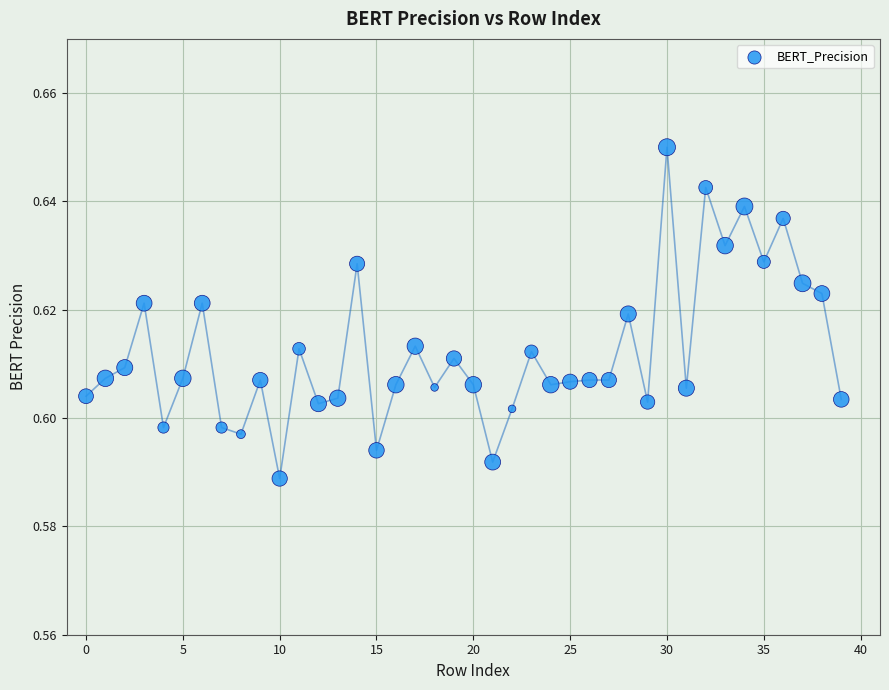

How many points are shown in the scatter plot?

40